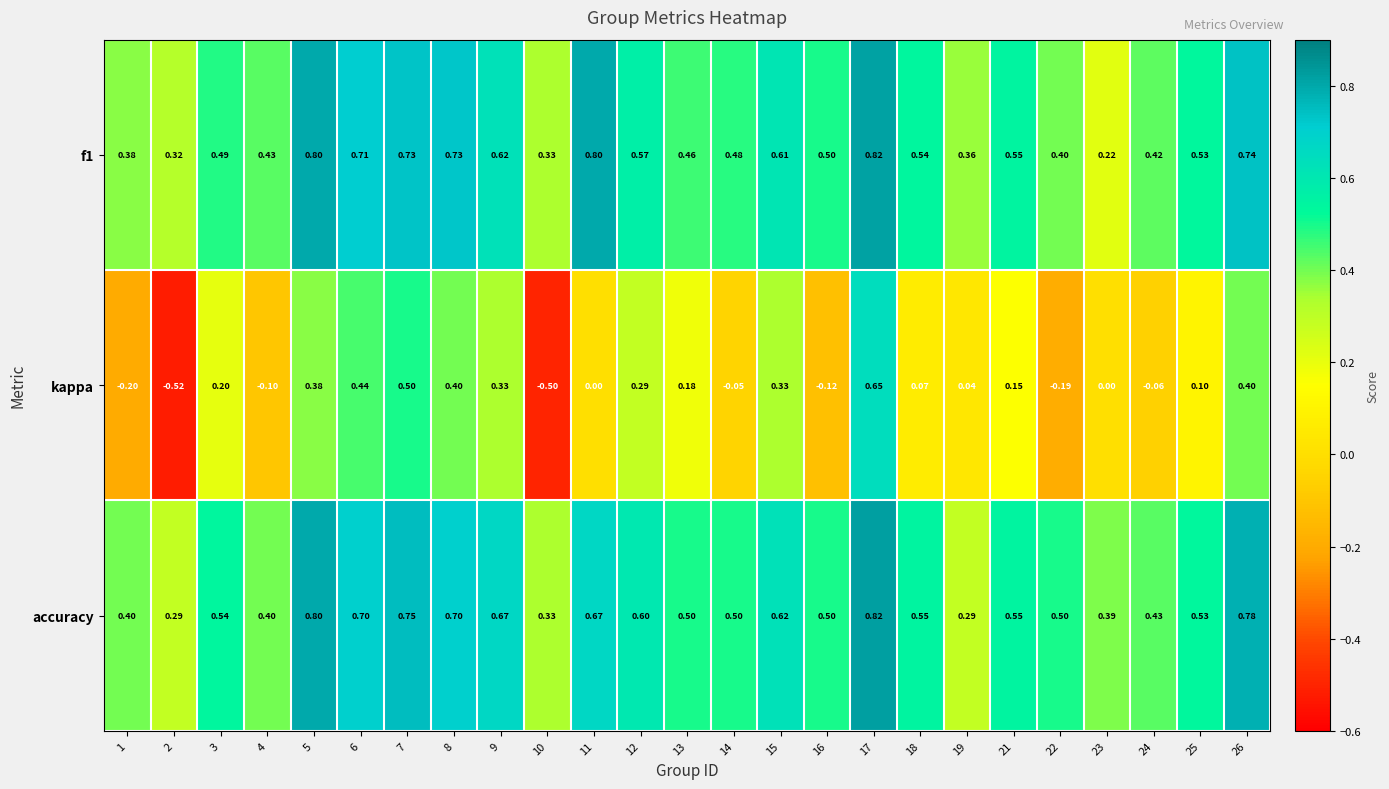

Count the number of categories in the chart.

25